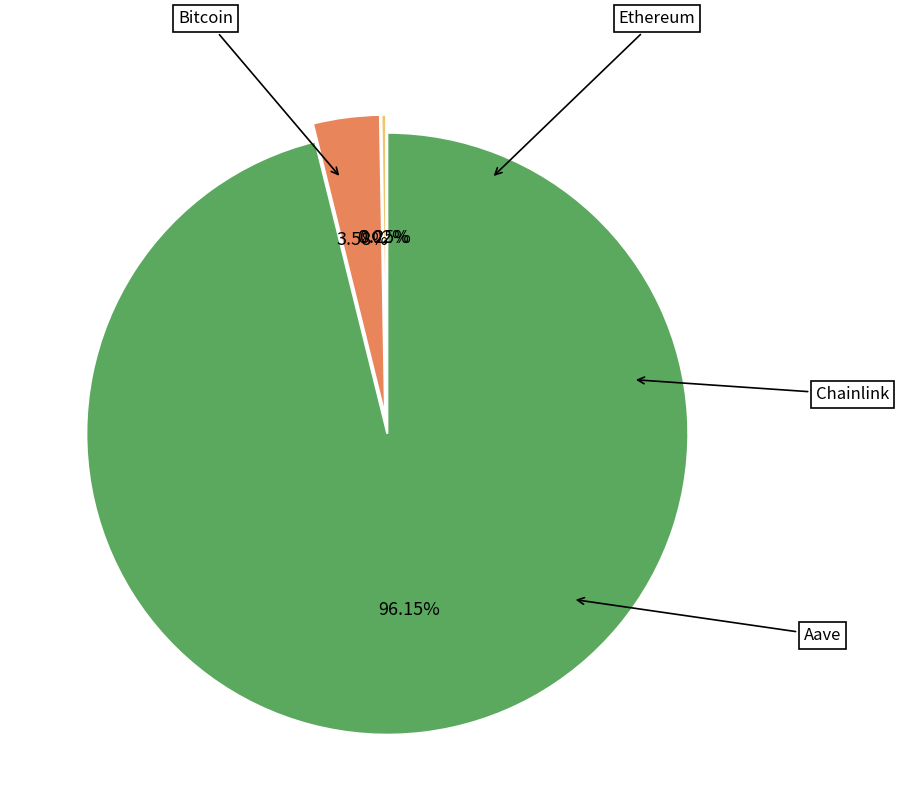

Which slice is the smallest?

Chainlink